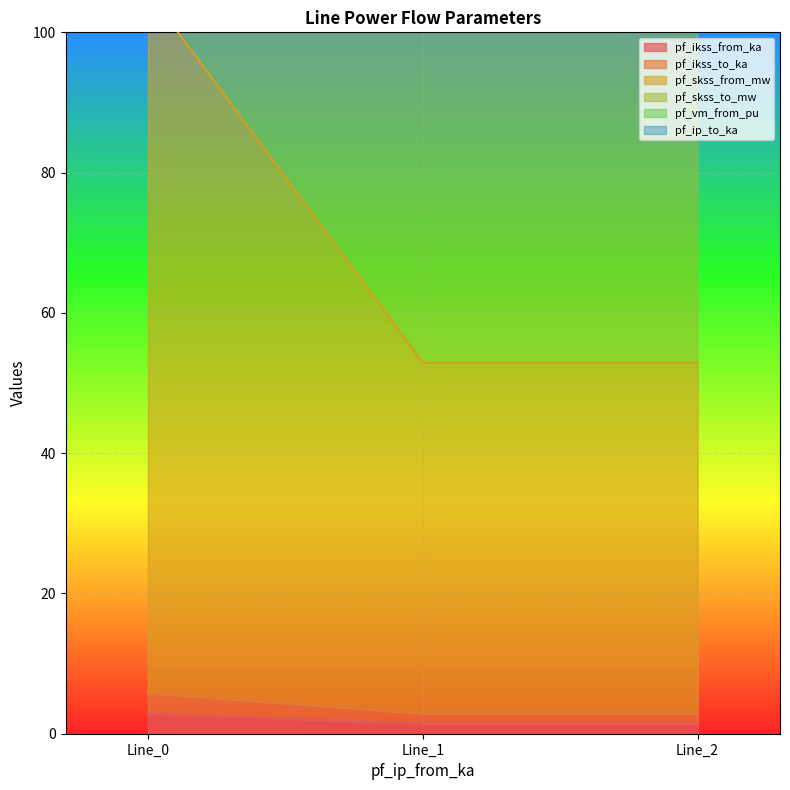

Rank the categories by pf_vm_from_pu value from highest to lowest.

Line_0, Line_1, Line_2